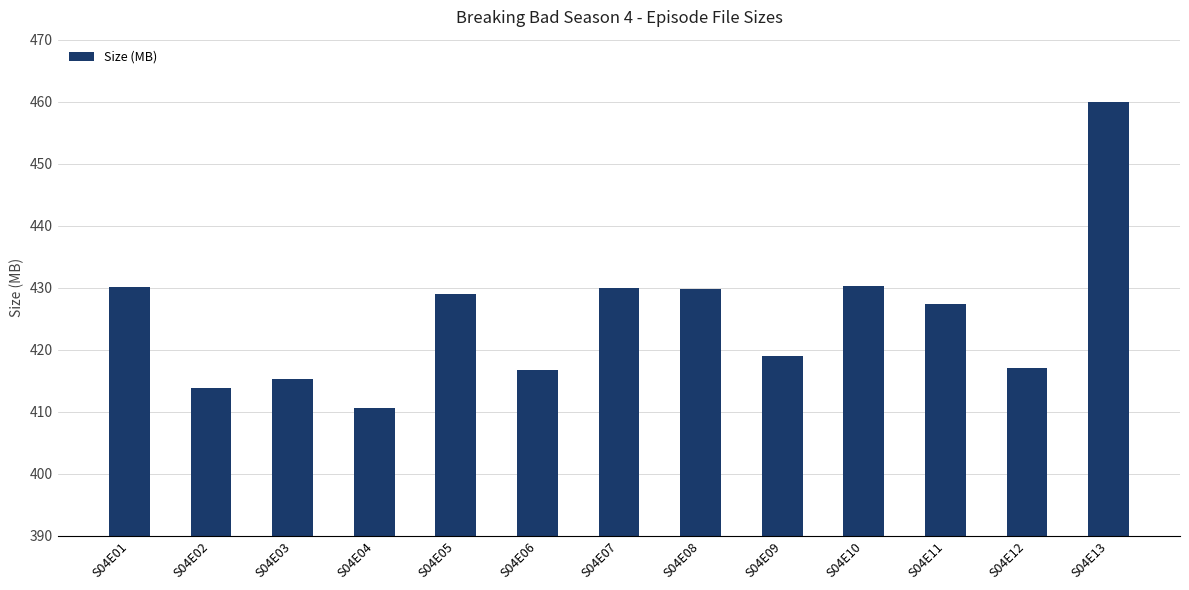

Read the value at S04E04.

410.6